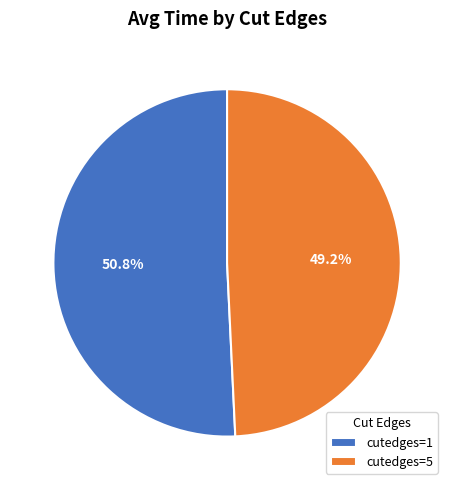

To the nearest percent, what percentage of the pie is cutedges=1?

51%